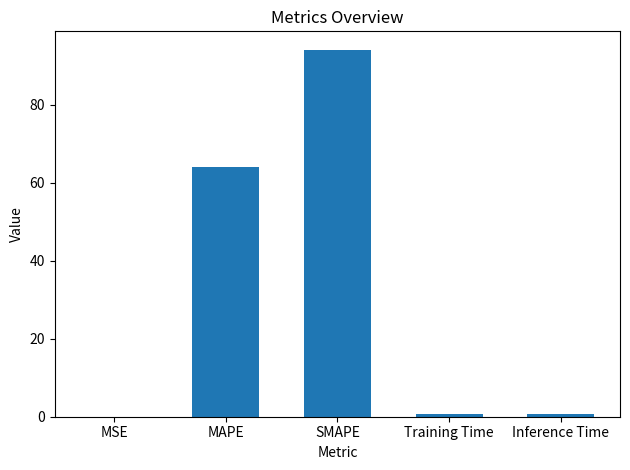

Between MAPE and Inference Time, which is larger?

MAPE